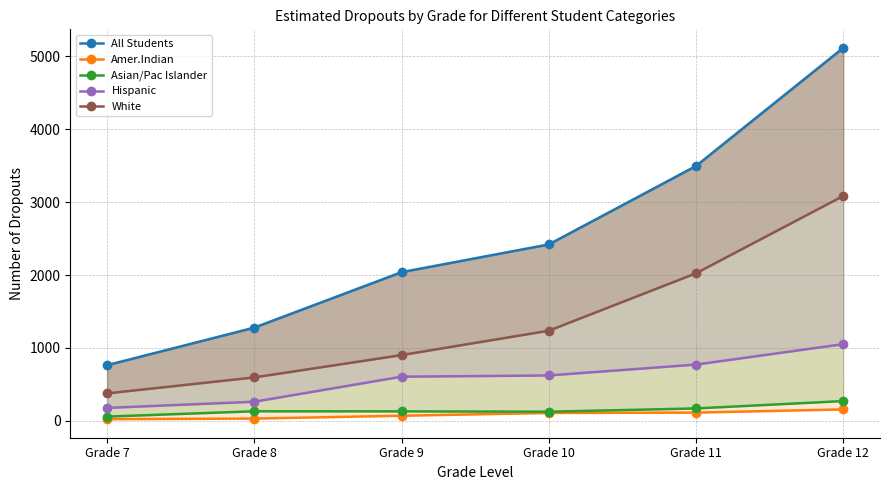

True or false: All Students and Amer.Indian cross at least once.

False